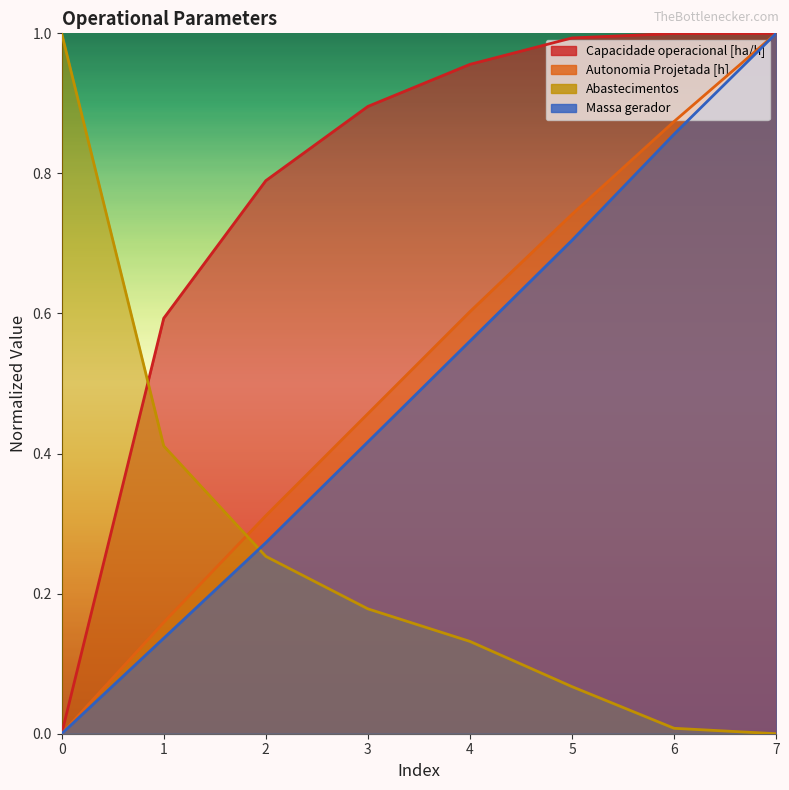

What is the value of the Autonomia Projetada [h] point at the 7th from the left?

0.9